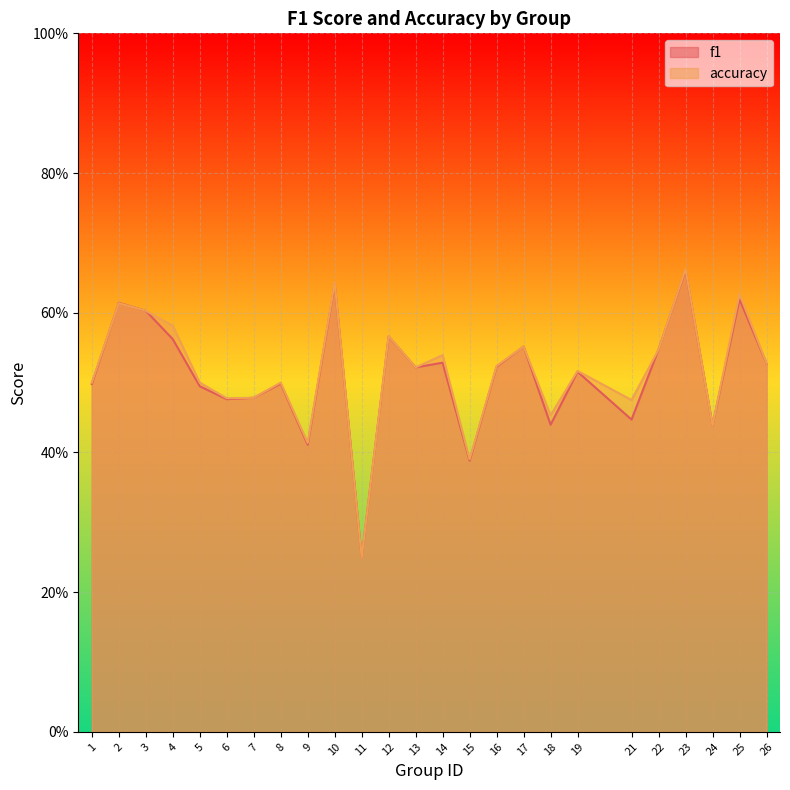

At which category is the sum across all series the highest?

23